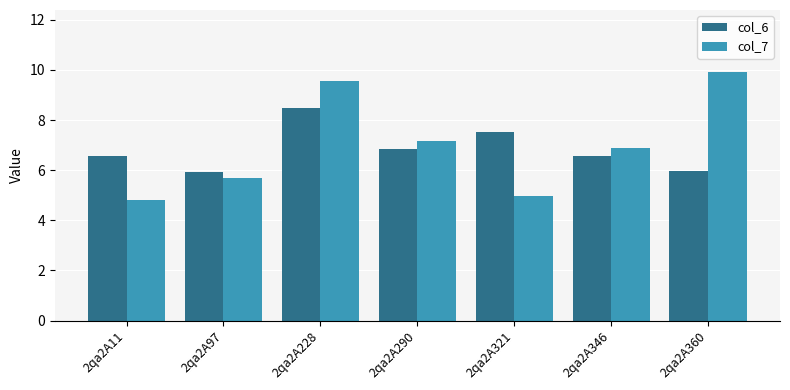

What is the average value of the col_6 series?

6.8